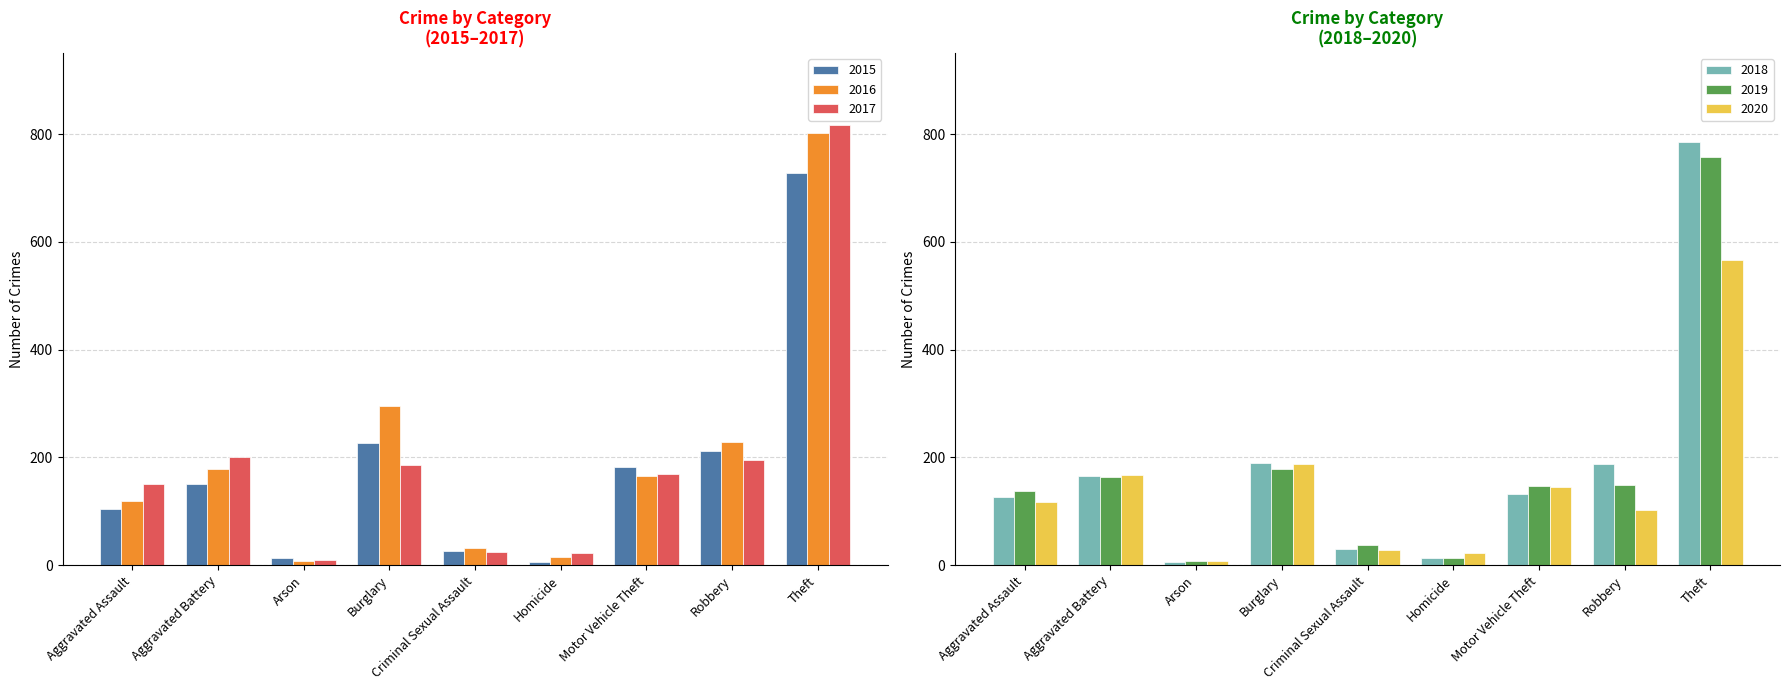

Reading left to right, list all the values displayed in this chart.

2015: 105	150	14	227	27	6	183	211	727
2016: 120	179	8	295	32	15	166	228	802
2017: 151	200	9	185	24	22	170	196	816
2018: 126	165	5	189	30	14	133	187	785
2019: 137	163	7	178	38	13	147	149	757
2020: 117	167	7	187	29	23	145	102	566